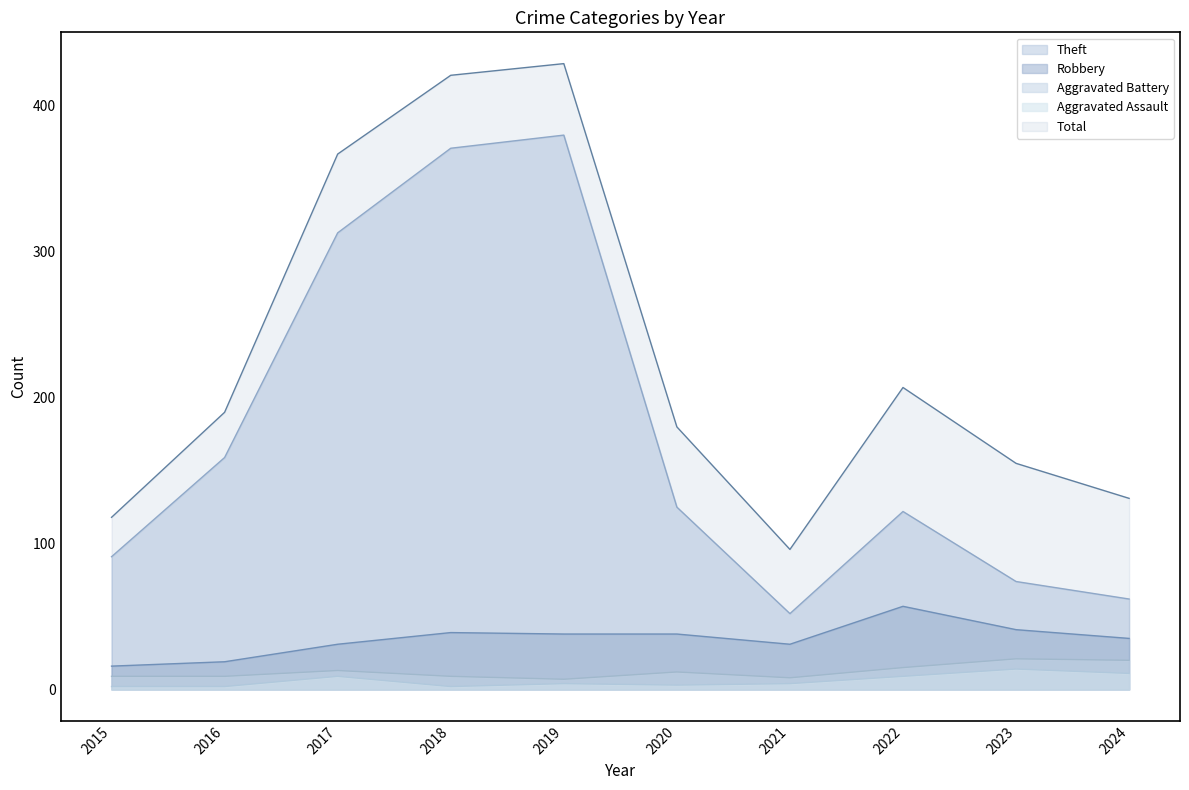

True or false: Theft and Aggravated Battery intersect in this chart.

False